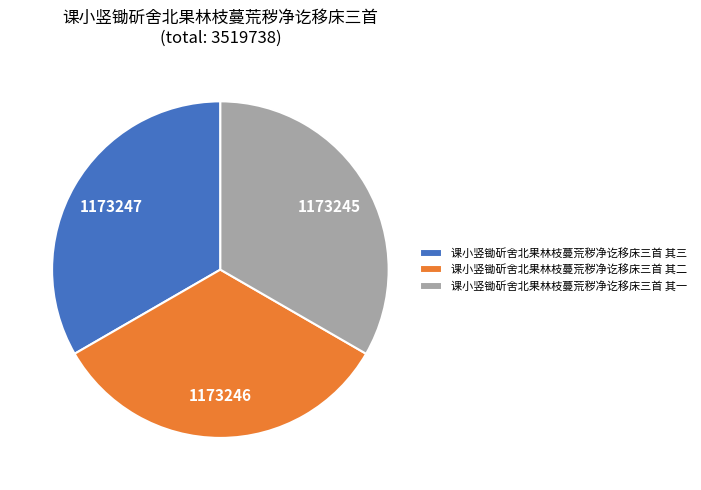

Count the number of slices in the pie.

3